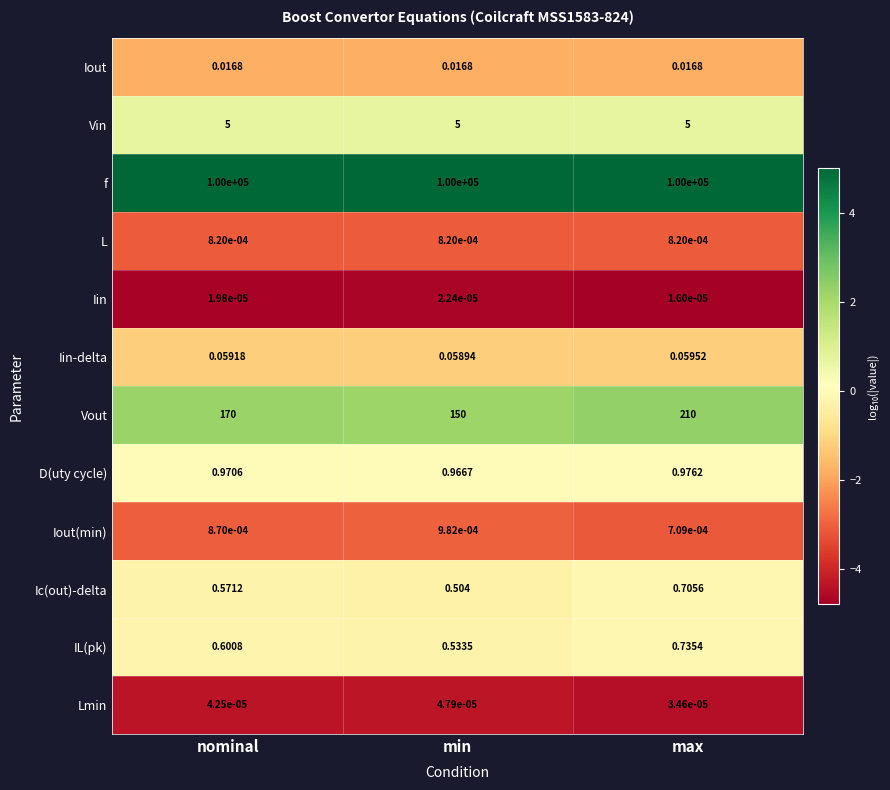

At which label is Iout(min) closest to 0?

max